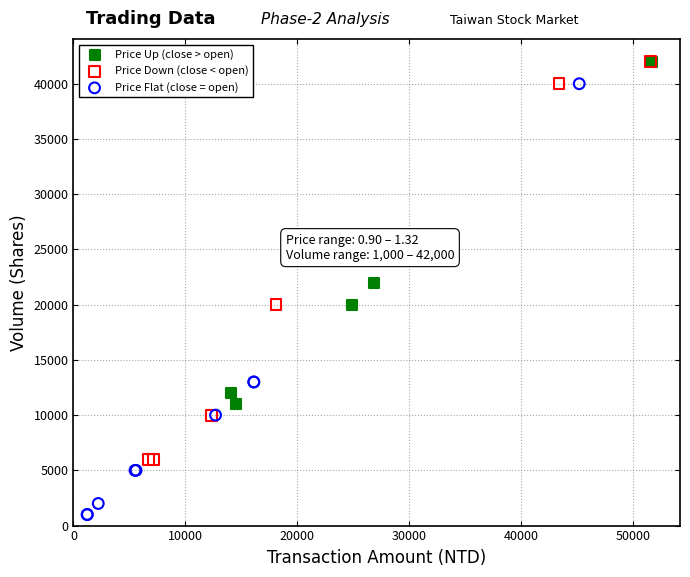

What are all the series names shown in the legend?

Price Up (close > open), Price Down (close < open), Price Flat (close = open)